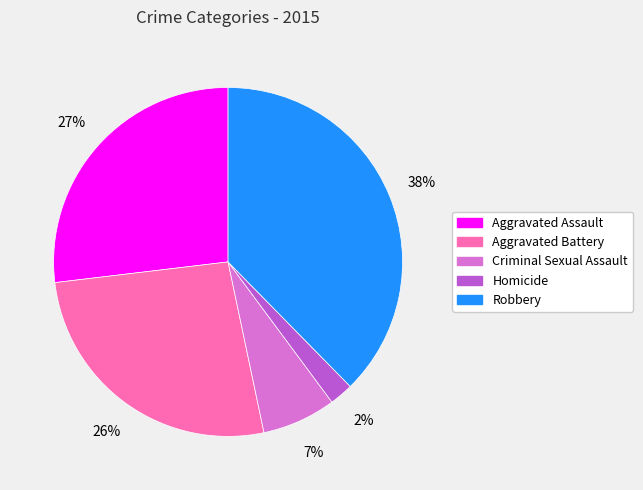

True or false: Aggravated Assault accounts for 20% of the total.

False